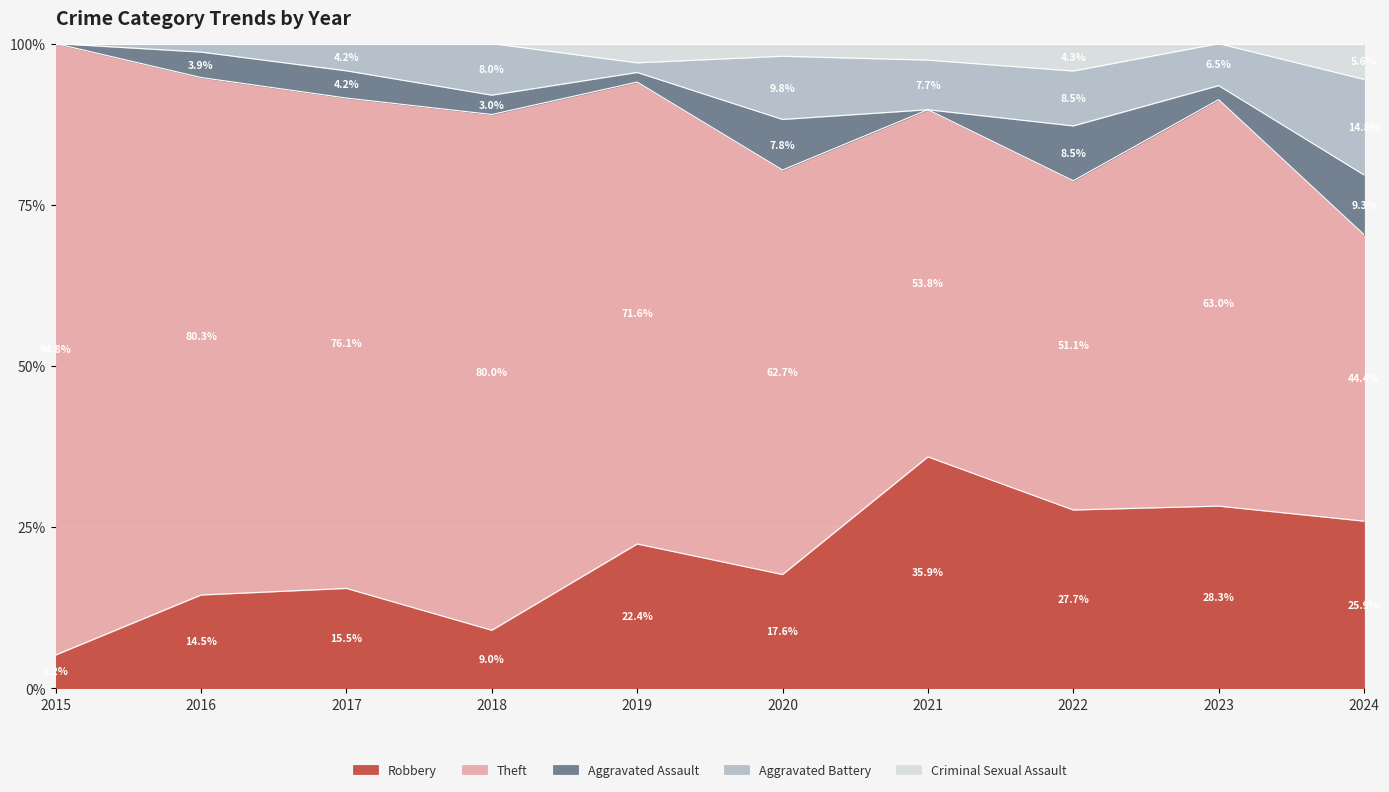

Read the Robbery value at 2021.

35.9